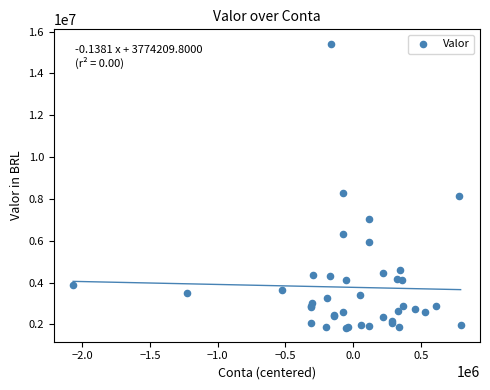

What Y value in the scatter plot is closest to 8641779?

8303016